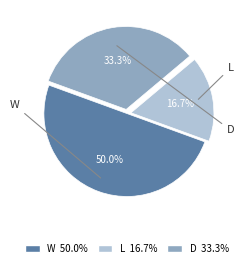

How many segments does this pie chart have?

3